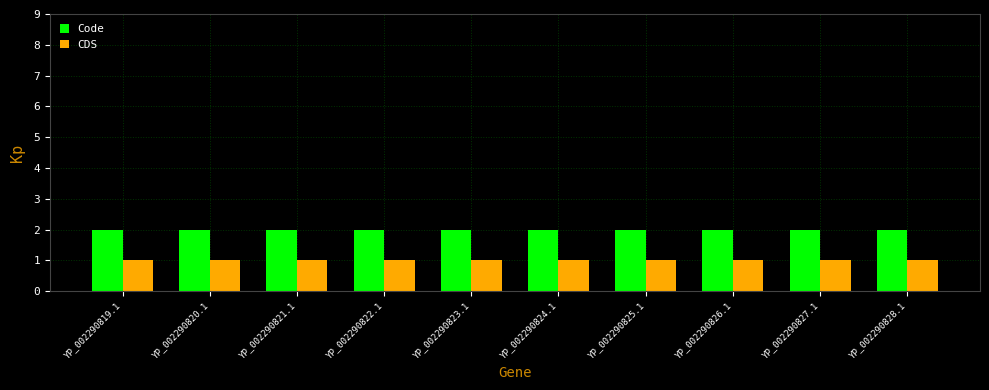

What is the sum of the Code values at YP_002290823.1 and YP_002290827.1?

4